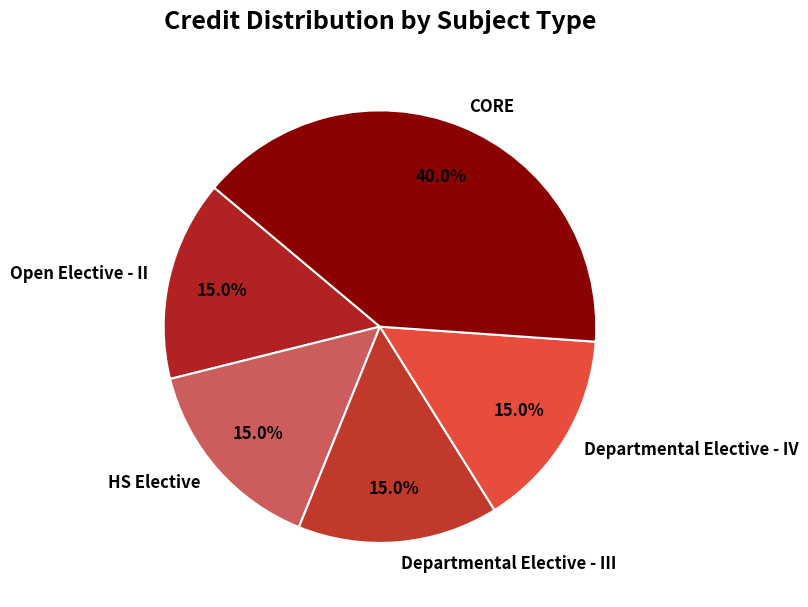

True or false: Departmental Elective - IV accounts for 4% of the total.

False